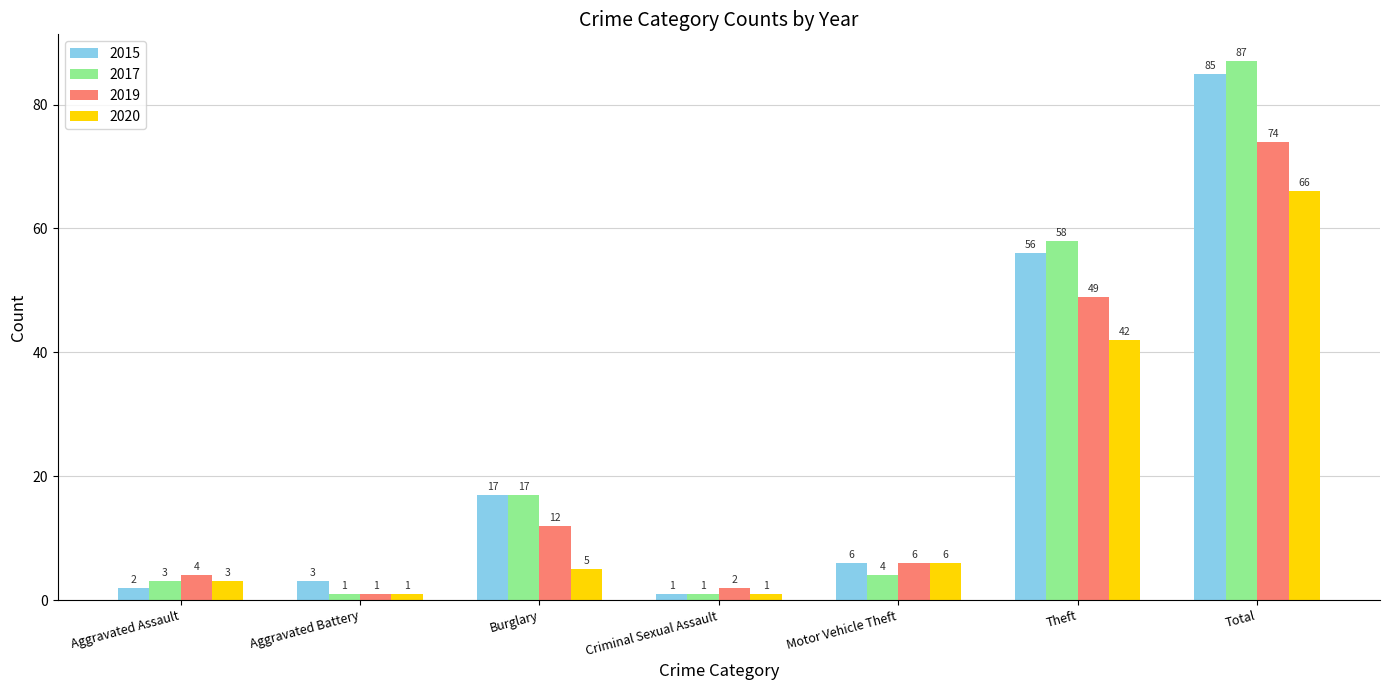

What are all the series names shown in the legend?

2015, 2017, 2019, 2020